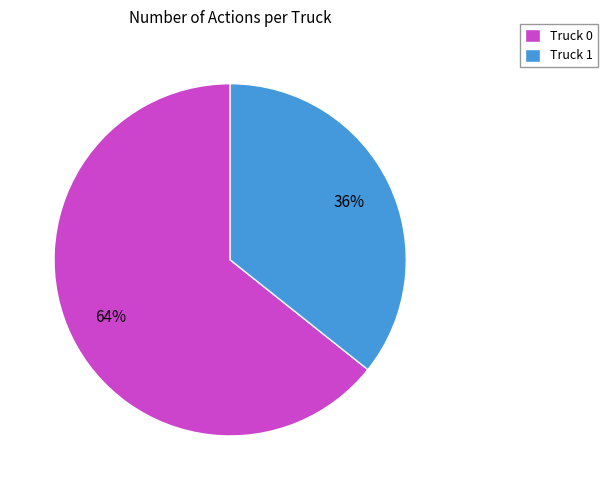

Which category has the smallest portion of the pie?

Truck 1